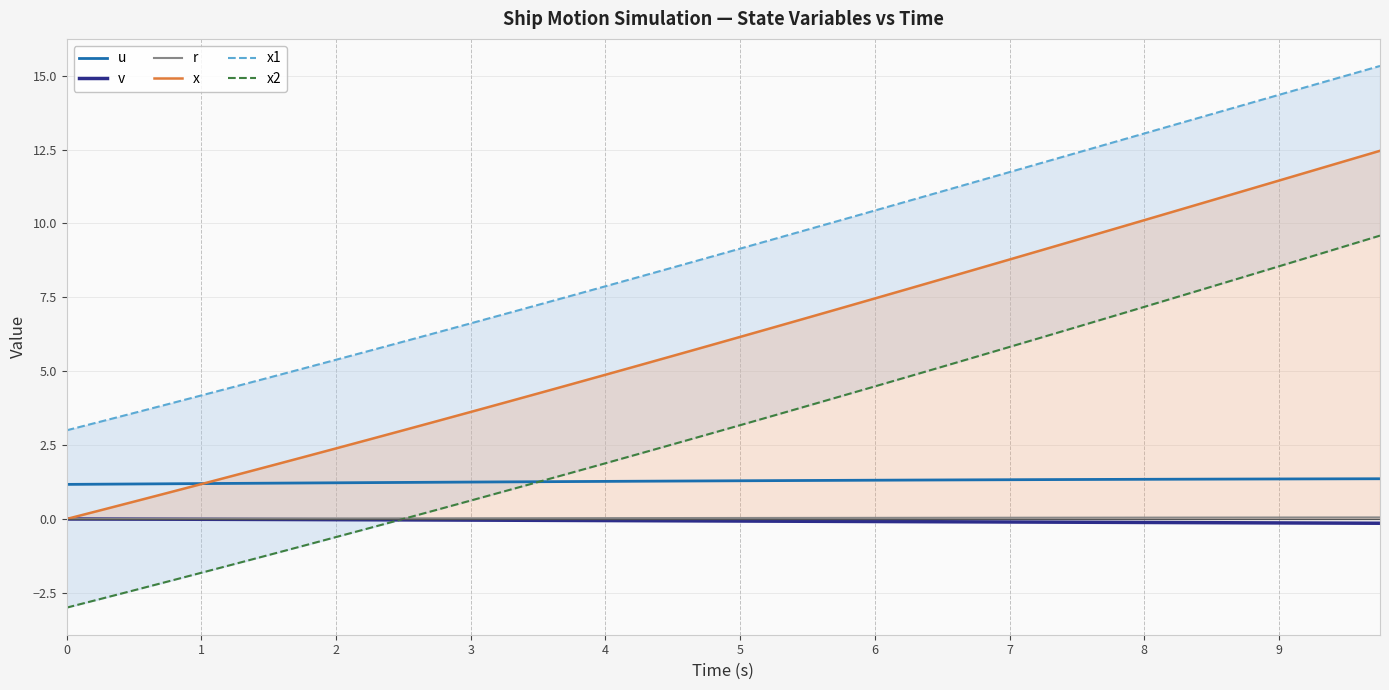

What is the average value of the x2 series?

3.1